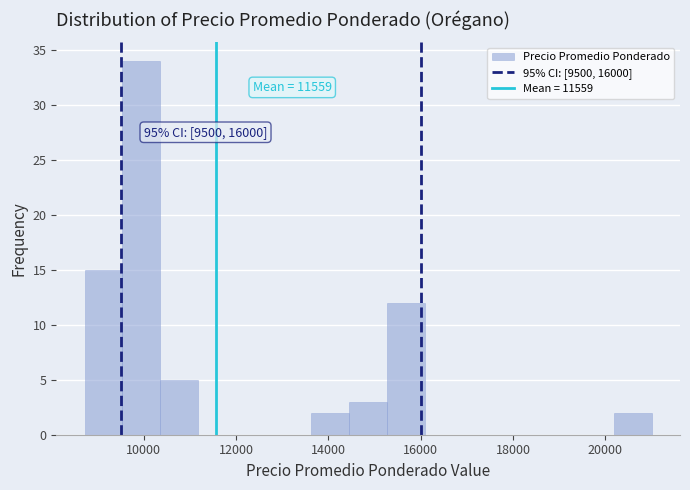

Which range on the x-axis has the tallest bar?

9600 to 10400